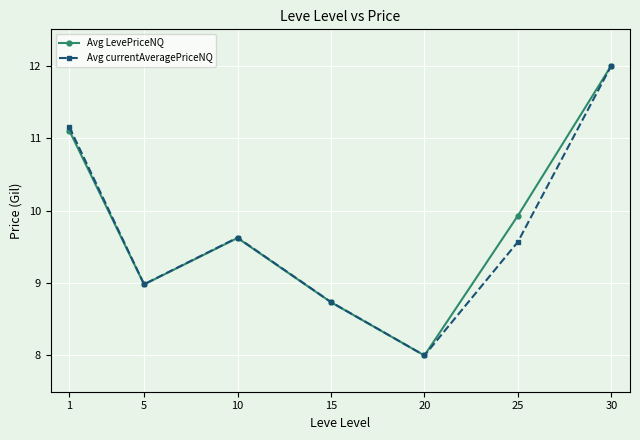

What is the minimum value for Avg LevePriceNQ?

8.0